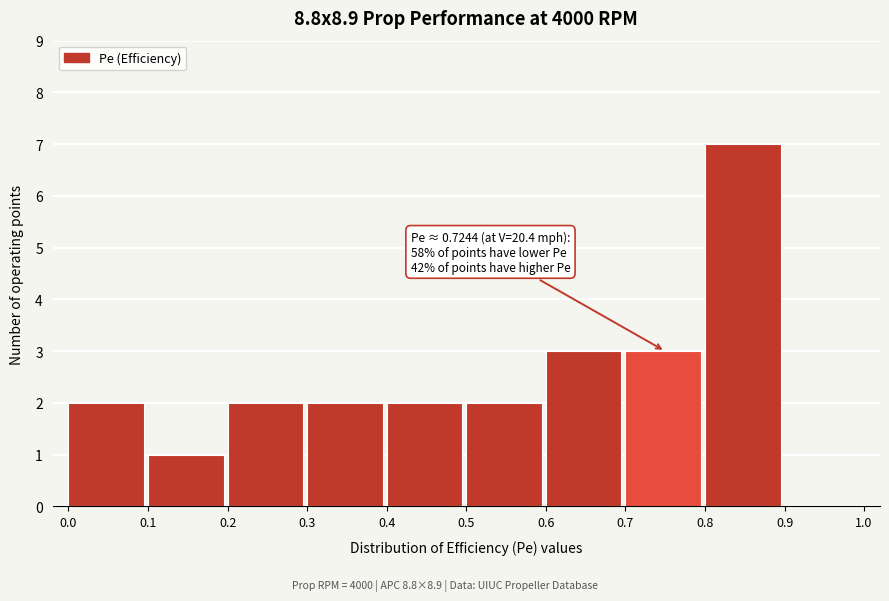

Over which range of the x-axis is the bar tallest?

0.8 to 0.9